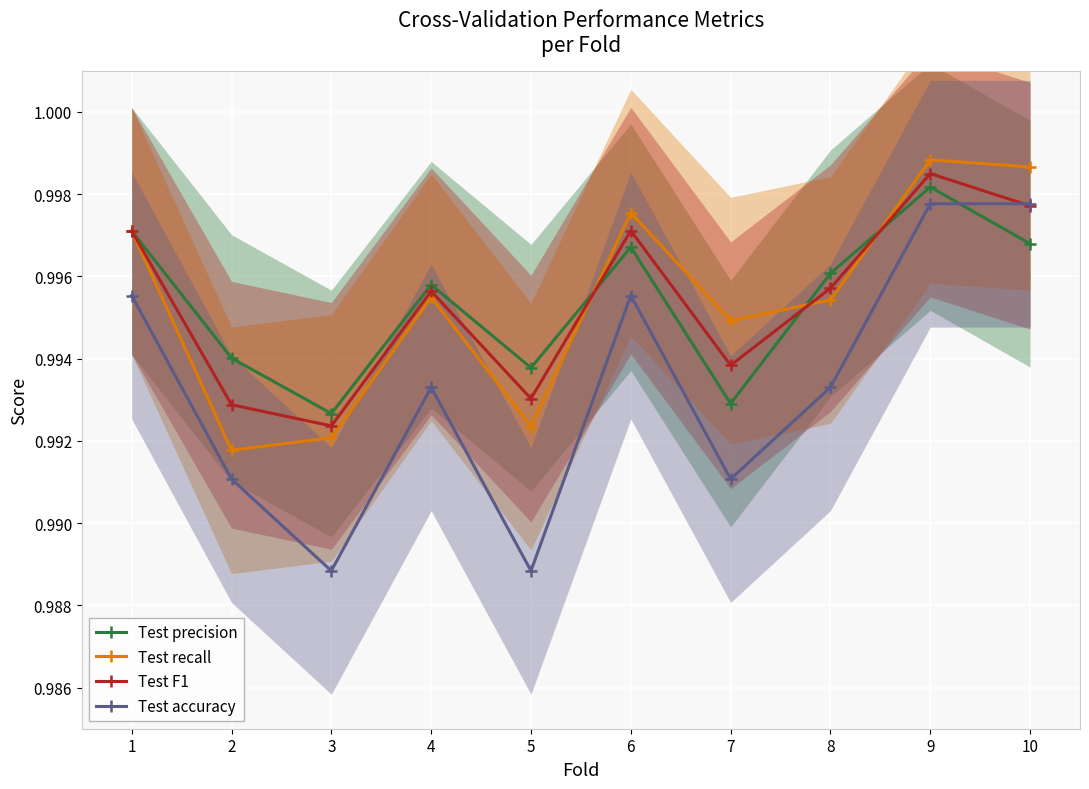

Count the number of data series in this chart.

4